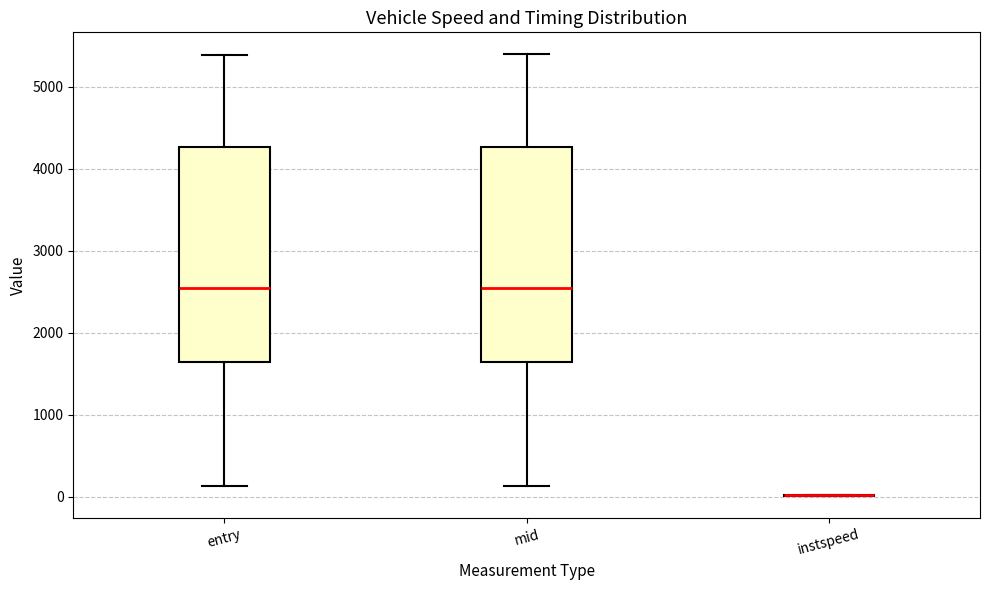

Reading left to right, read every box against the y-axis: the position of its median line, the range the box covers, and the ends of its whiskers. The values are not printed on the chart, so give them approximately, as read against the axis.

entry: median 2500, box 1600 to 4300, whiskers 100 to 5400
mid: median 2500, box 1600 to 4300, whiskers 100 to 5400
instspeed: box collapsed to a line at 0, whiskers 0 to 0